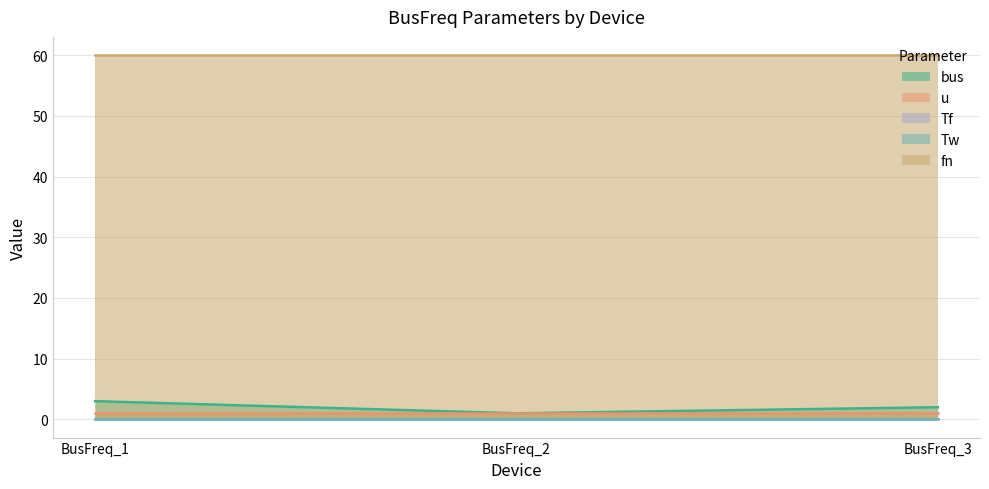

At which category does the chart reach its minimum across all series?

BusFreq_1